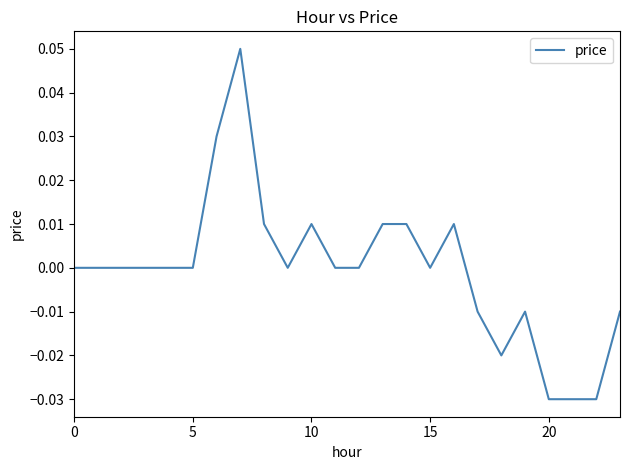

How many lines are shown in the chart?

1